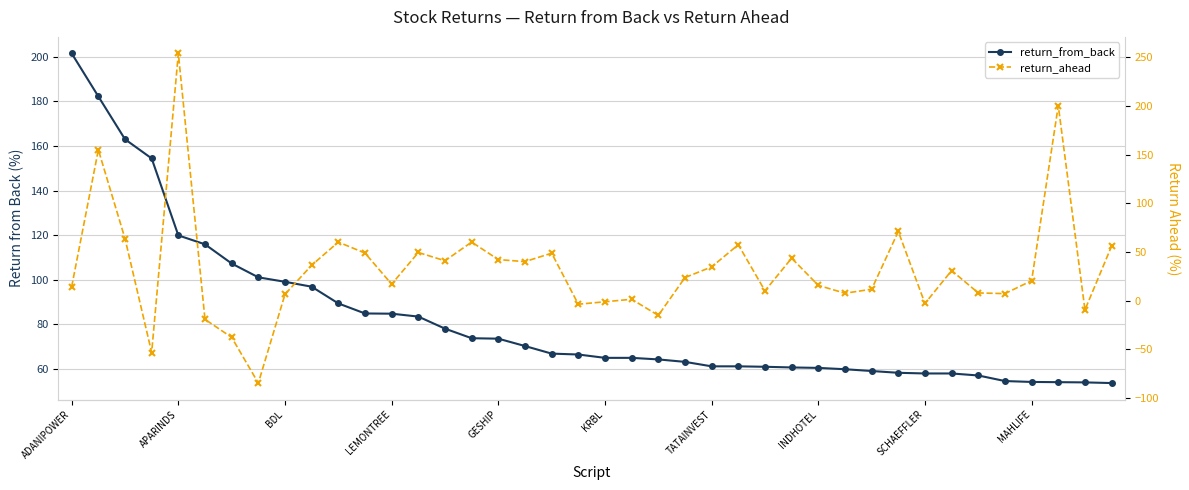

True or false: return_ahead has a value of 98.3 at 10.

False